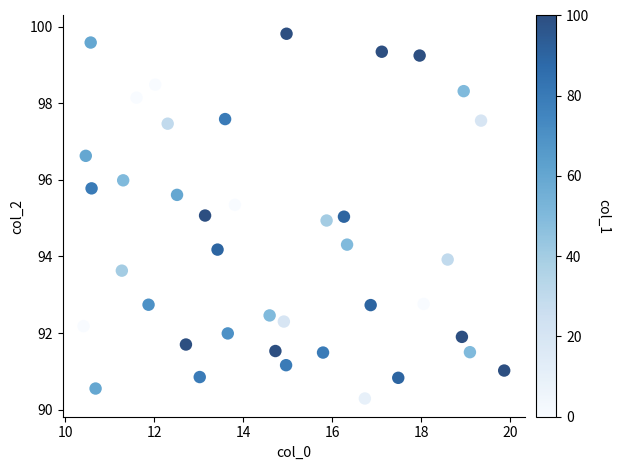

What is the range of Y values (max minus min)?

9.5